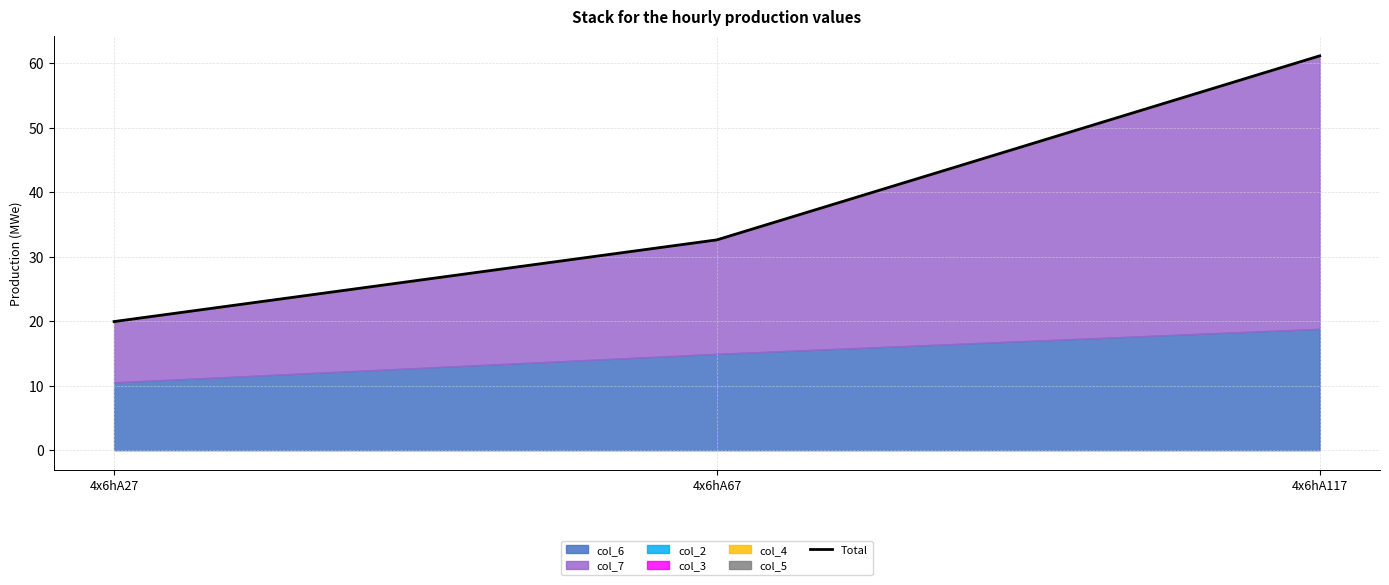

Reading left to right, what are all the values shown in this chart?

4x6hA27=19.9	4x6hA67=32.6	4x6hA117=61.1